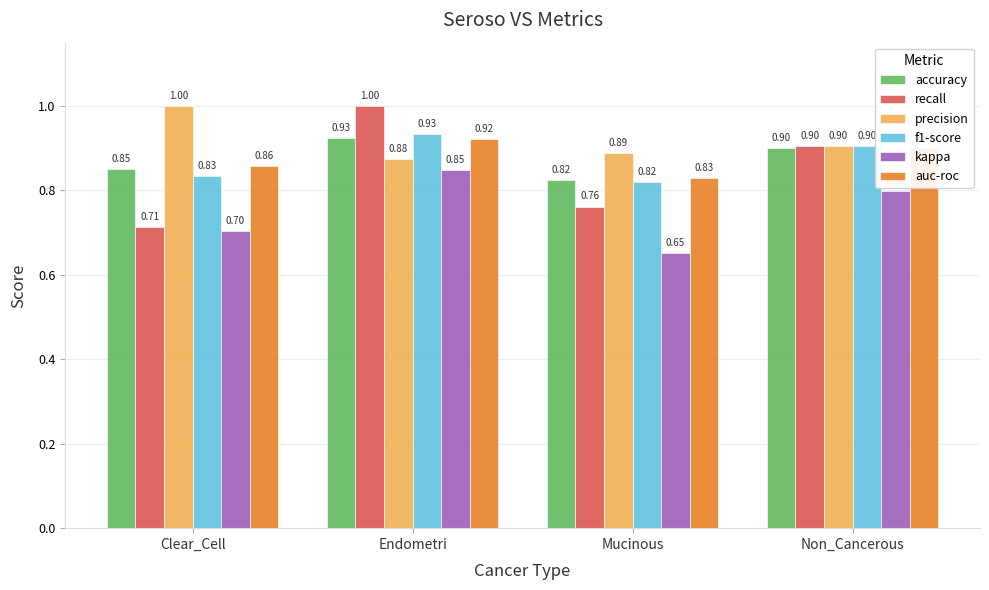

How many bars are there in total?

24